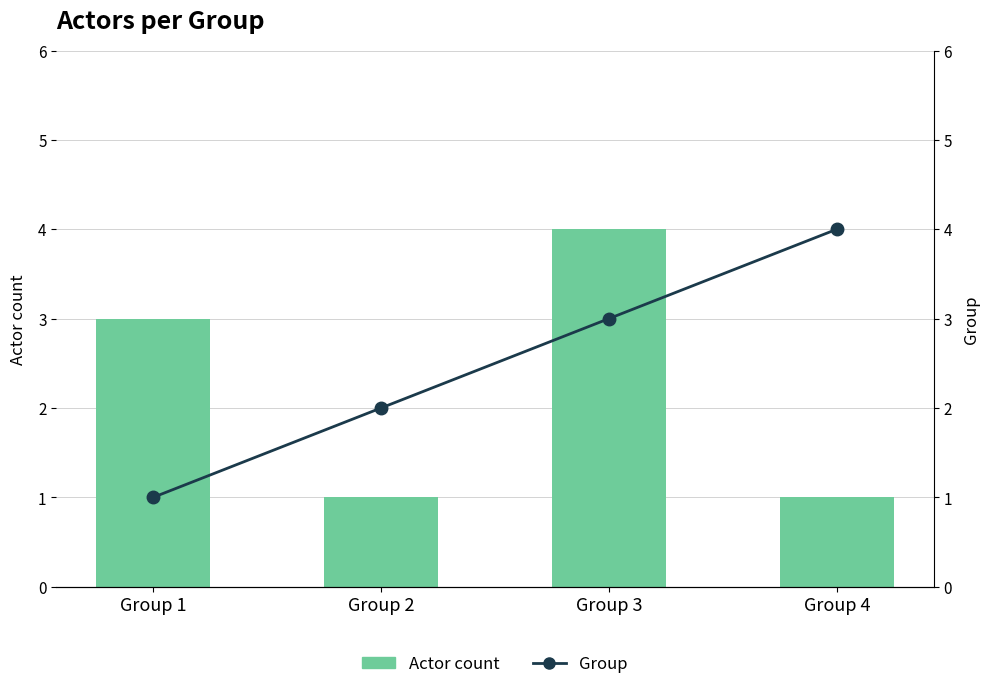

Which category has the highest value in the Group series?

Group 4